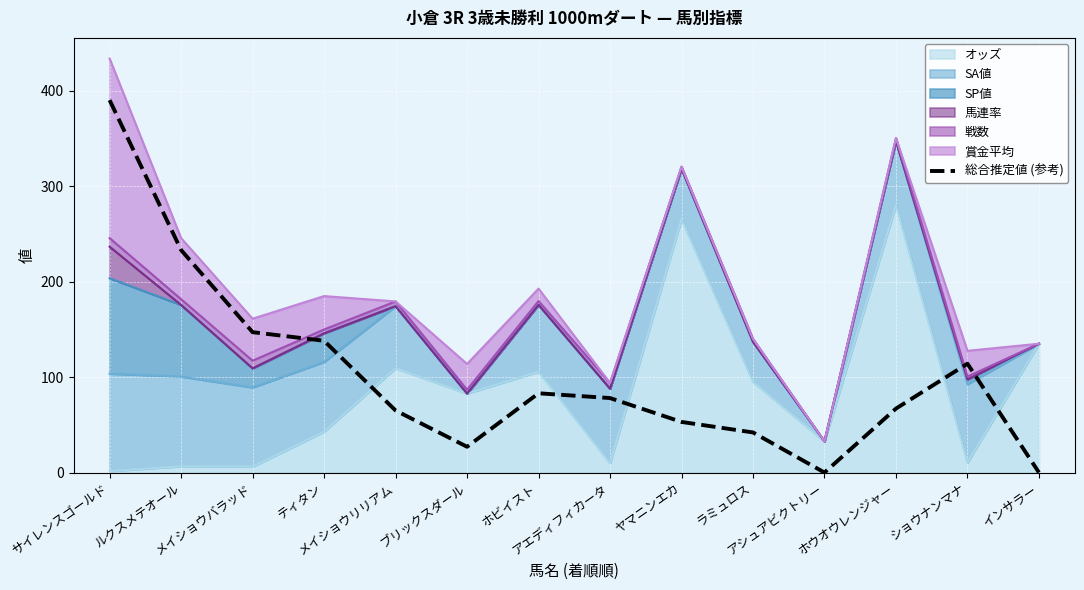

What is the average value?

103